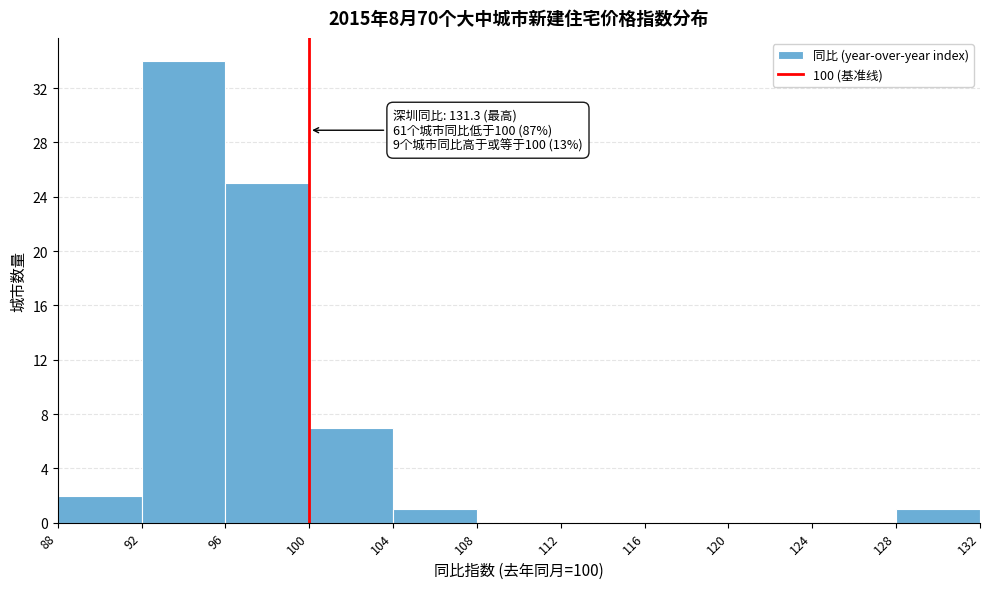

Which range on the x-axis has the tallest bar?

92 to 96